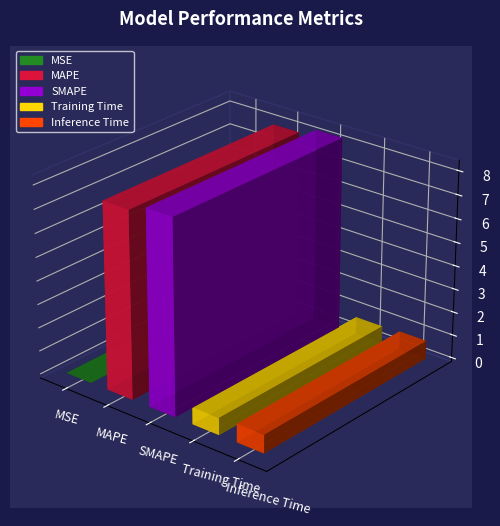

What is the sum of the values at SMAPE and MSE?

8.3